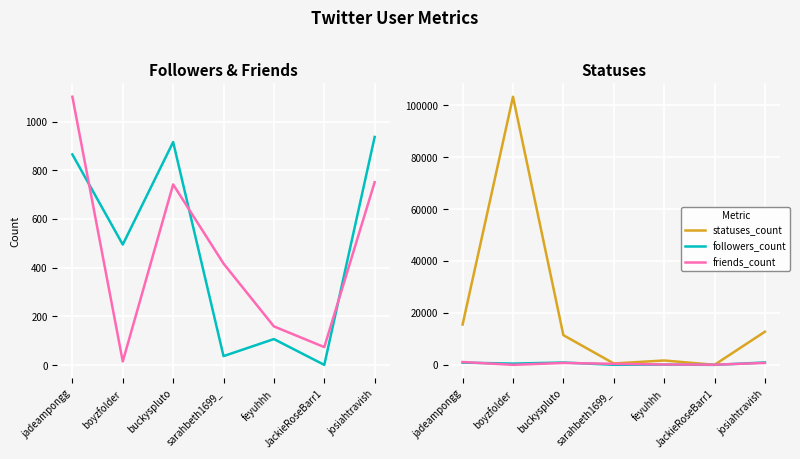

Reading left to right, list all the values displayed in this chart.

followers_count: jadeampongg=865	boyzfolder=495	buckyspluto=916	sarahbeth1699_=37	feyuhhh=107	JackieRoseBarr1=1	josiahtravish=937
friends_count: jadeampongg=1102	boyzfolder=15	buckyspluto=742	sarahbeth1699_=417	feyuhhh=159	JackieRoseBarr1=74	josiahtravish=751
statuses_count: jadeampongg=15552	boyzfolder=103245	buckyspluto=11442	sarahbeth1699_=550	feyuhhh=1693	JackieRoseBarr1=28	josiahtravish=12766